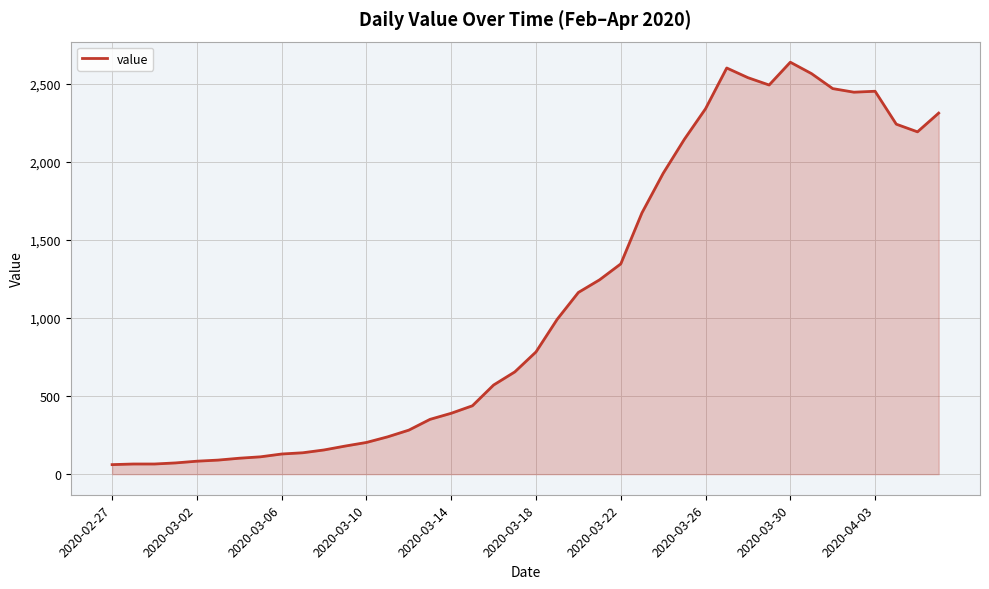

What is the minimum value shown in the chart?

61